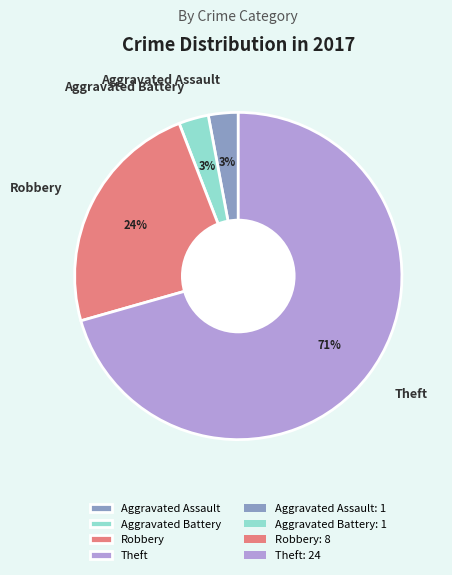

To the nearest percent, what is the average slice percentage?

25%